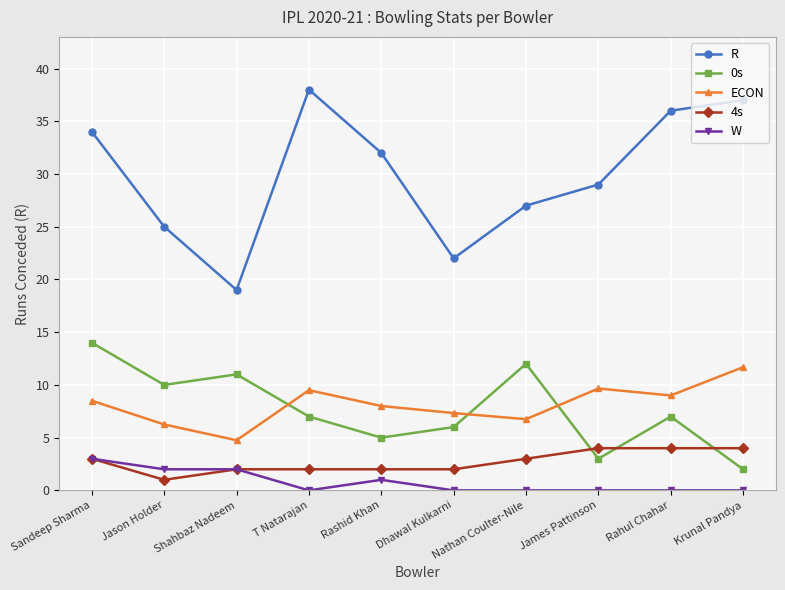

What is the label of the 3rd point from the left?

Shahbaz Nadeem